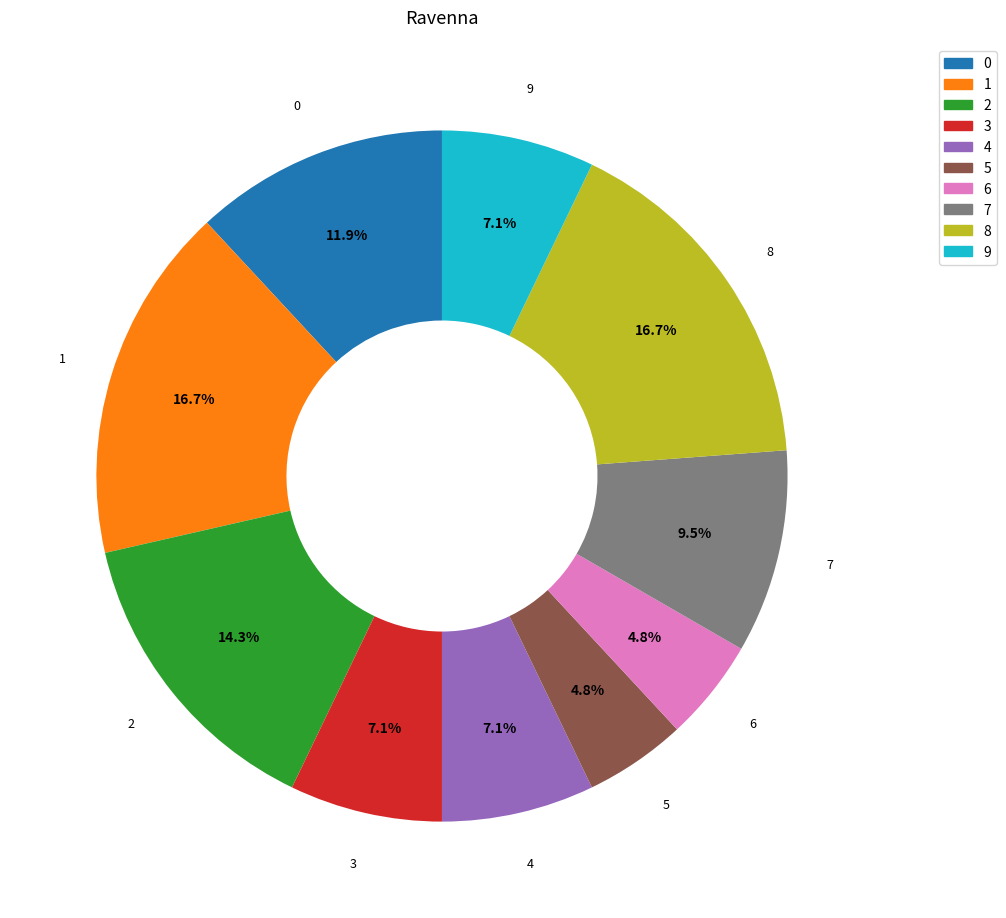

What is the total percentage of 1 and 2?

31.0%